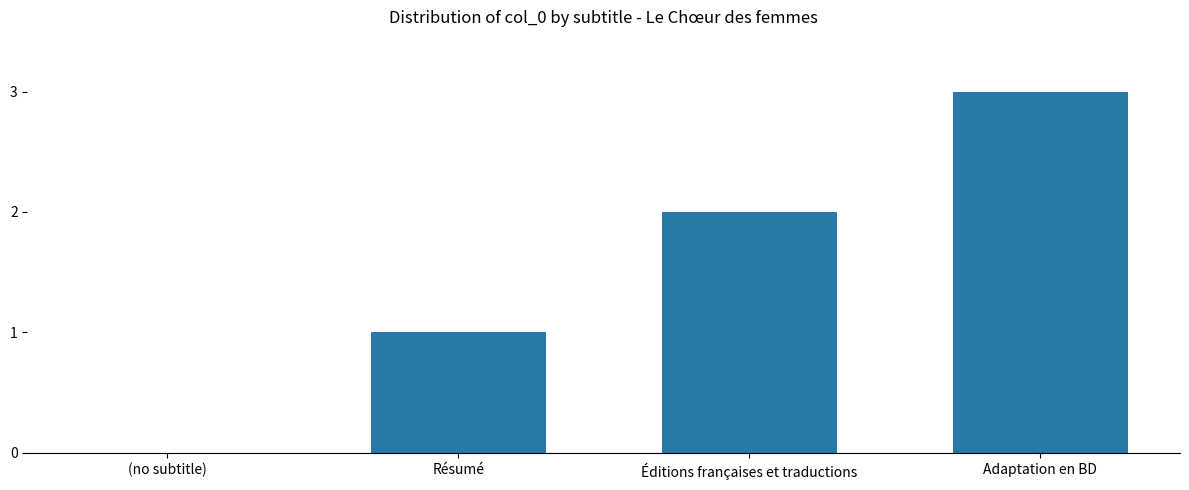

Reading left to right, list all the values displayed in this chart.

0	1	2	3